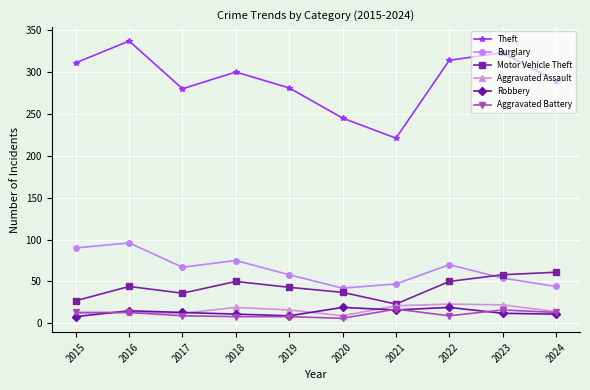

Is it true that Theft equals 289 at 2024?

True